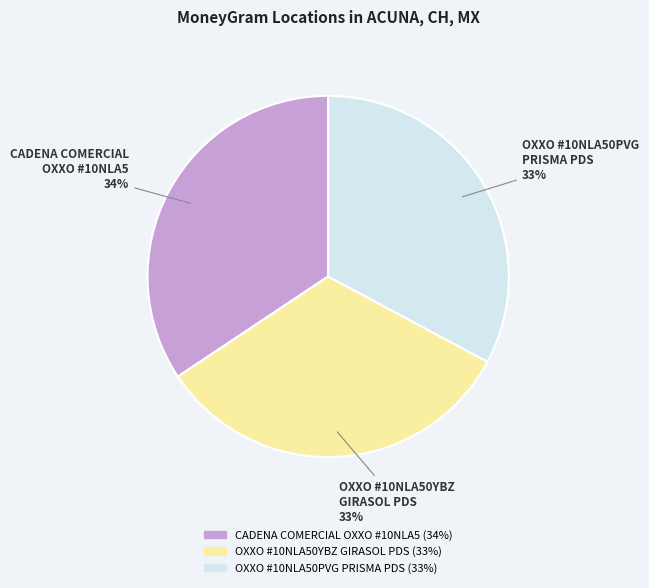

To the nearest percent, what is the average slice percentage?

33%